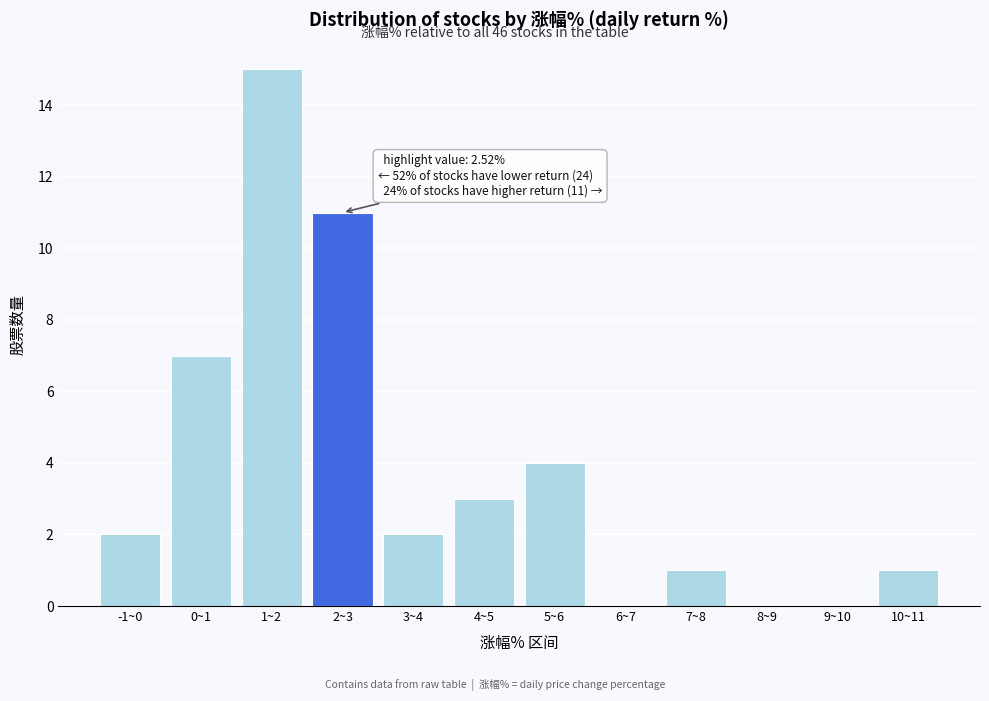

Reading left to right, what are all the values shown in this chart?

-1~0=2	0~1=7	1~2=15	2~3=11	3~4=2	4~5=3	5~6=4	6~7=0	7~8=1	8~9=0	9~10=0	10~11=1